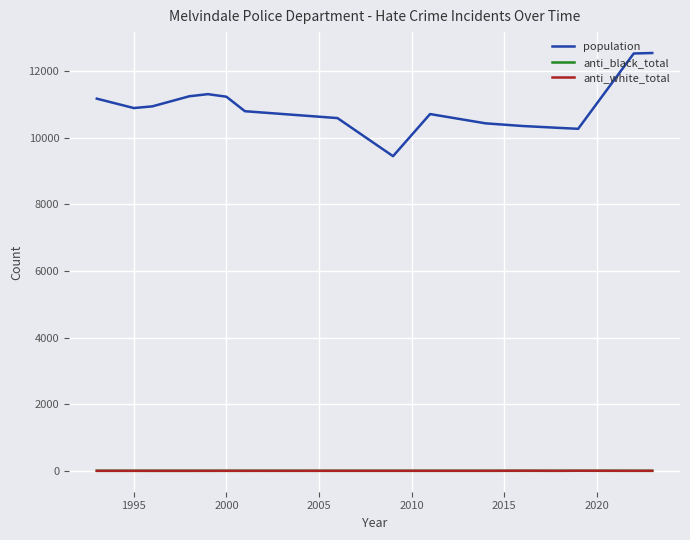

True or false: anti_white_total and population cross at least once.

False